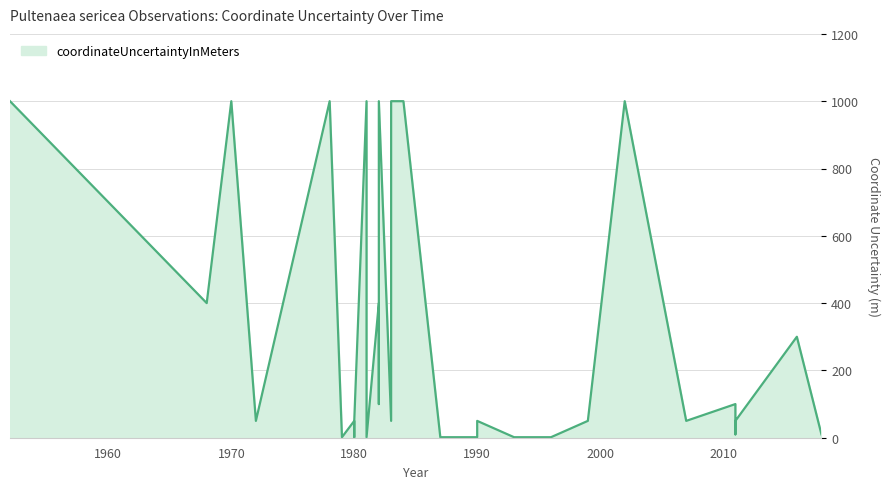

How many categories are shown in the chart?

34